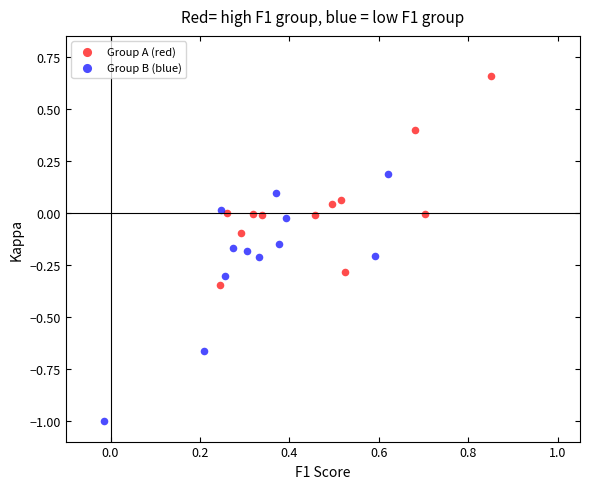

Which series reaches the minimum Y coordinate?

Group B (blue)